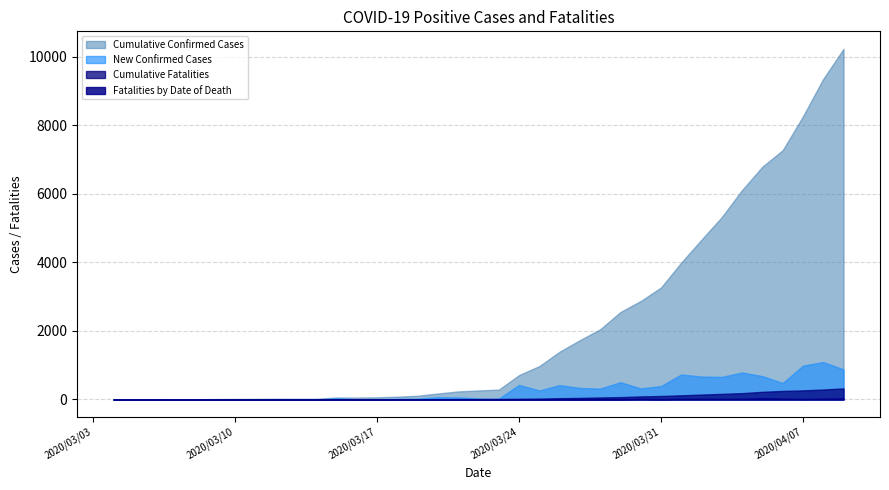

What is the difference between the second highest and second lowest values in the fatalities_by_date series?

33